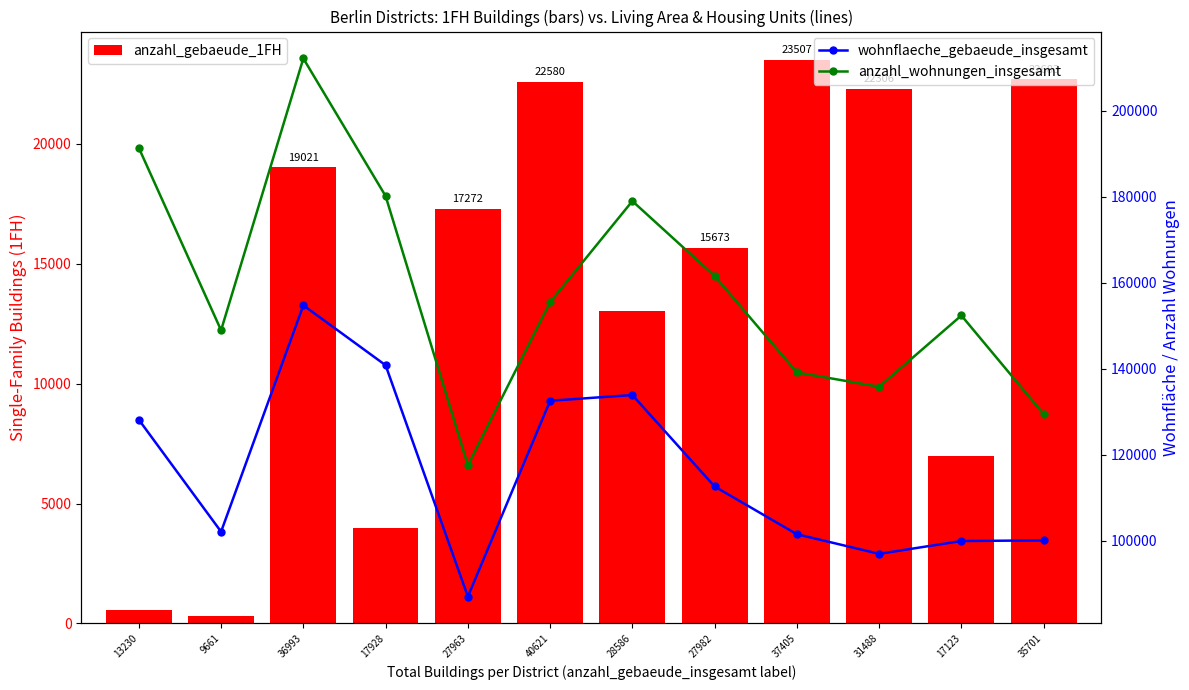

At 17123, list the series in order from largest to smallest.

anzahl_wohnungen_insgesamt, wohnflaeche_gebaeude_insgesamt, anzahl_gebaeude_1FH